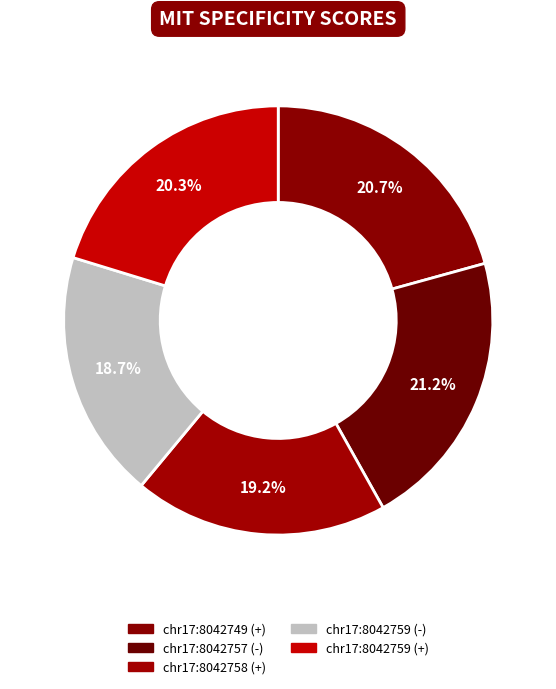

To the nearest percent, what percentage of the pie is chr17:8042757 (-)?

21%